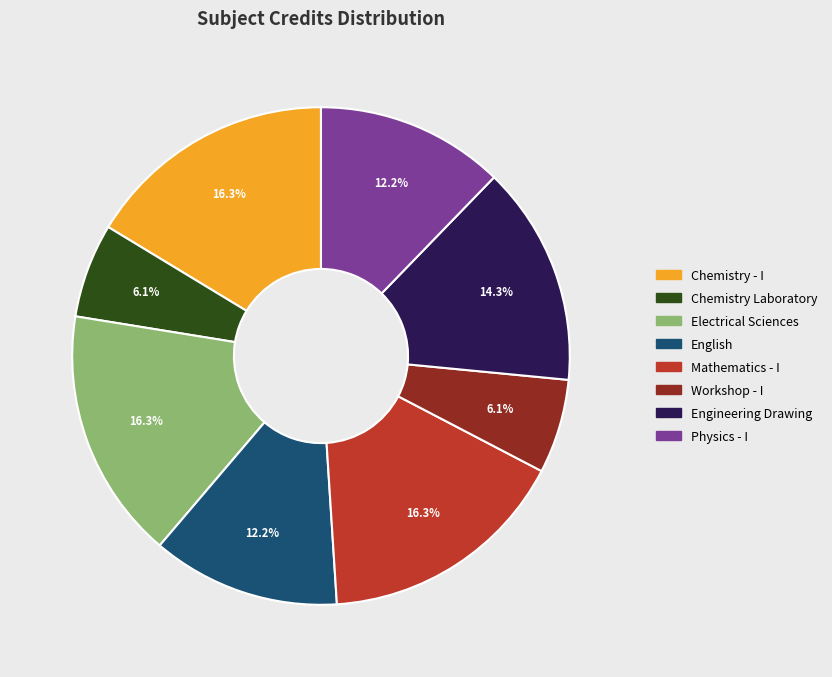

What percentage is the Chemistry Laboratory slice, to the nearest percent?

6%